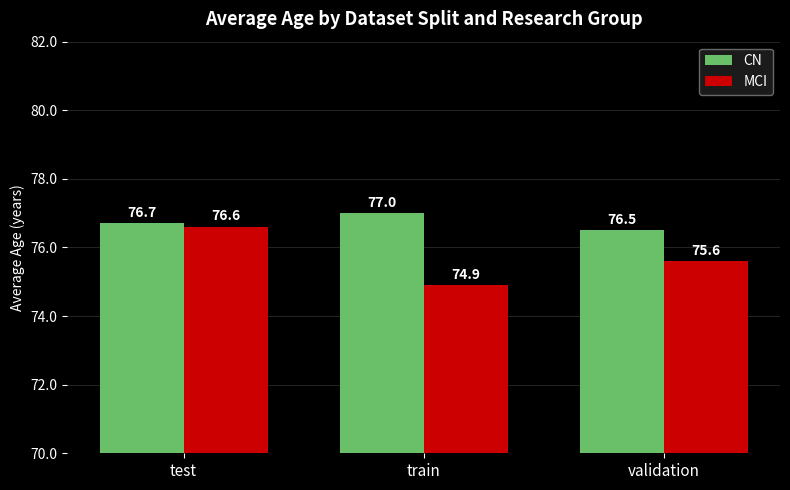

What is the value of the MCI bar at the 3rd from the left?

75.6